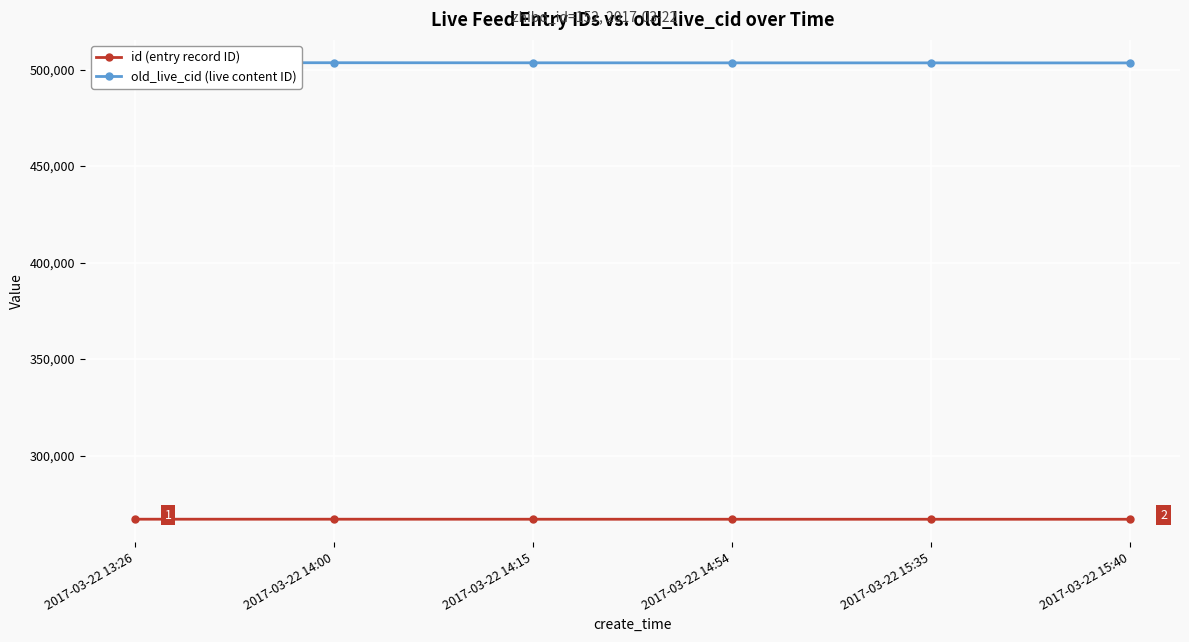

True or false: old_live_cid (live content ID) and id (entry record ID) intersect in this chart.

False